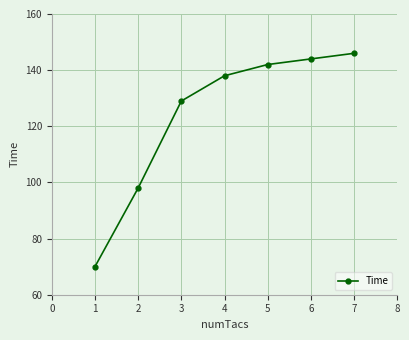

What is the approximate value at 2?

98